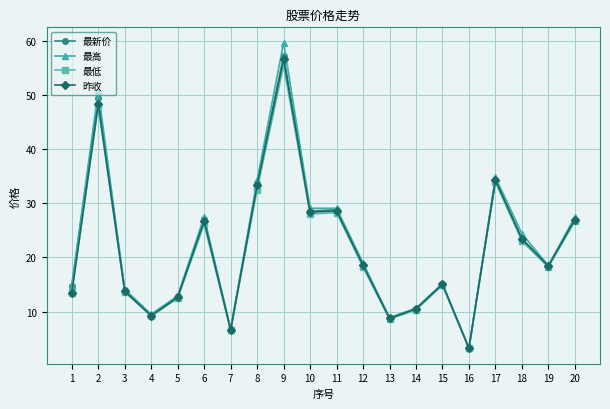

How many lines are shown in the chart?

4